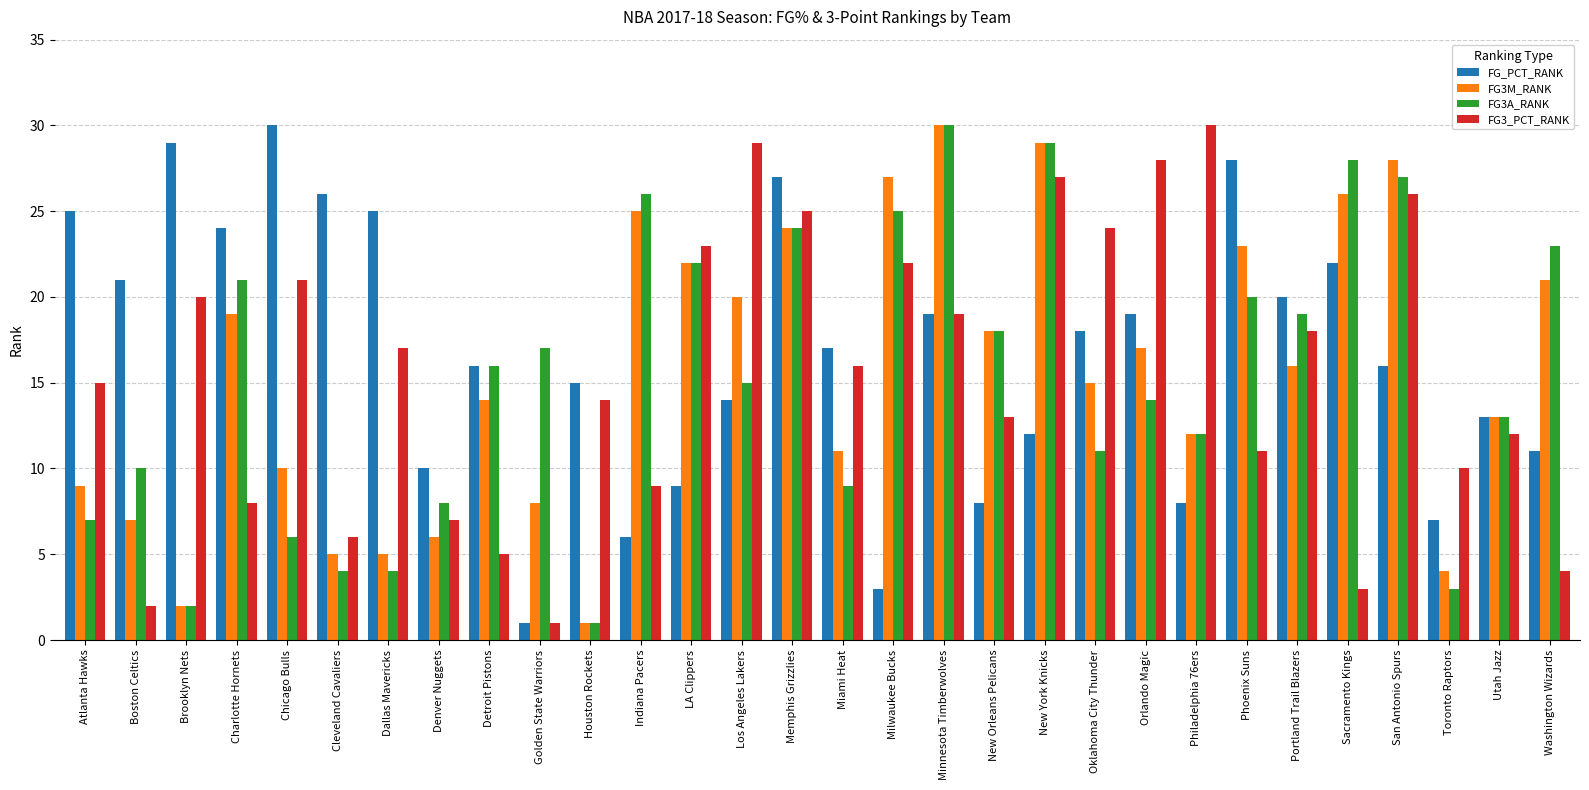

Count the number of categories in the chart.

30